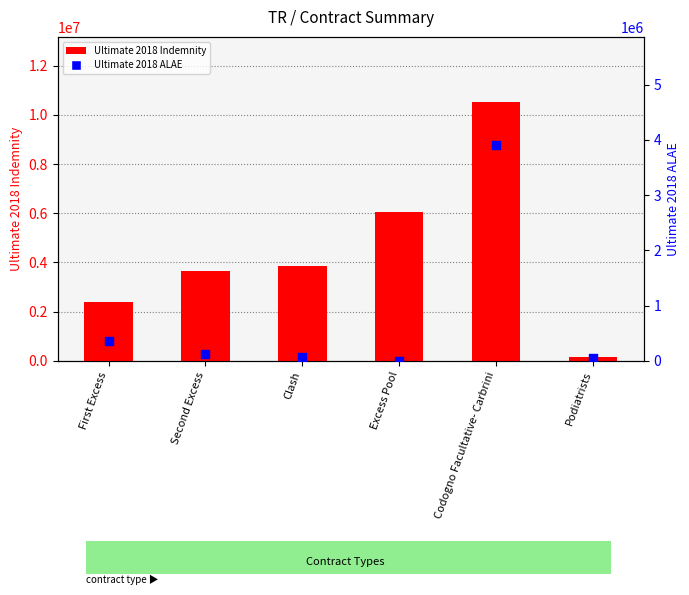

Is the value of Ultimate 2018 Indemnity at First Excess greater than the value of Ultimate 2018 ALAE at Codogno Facultative- Carbrini?

No